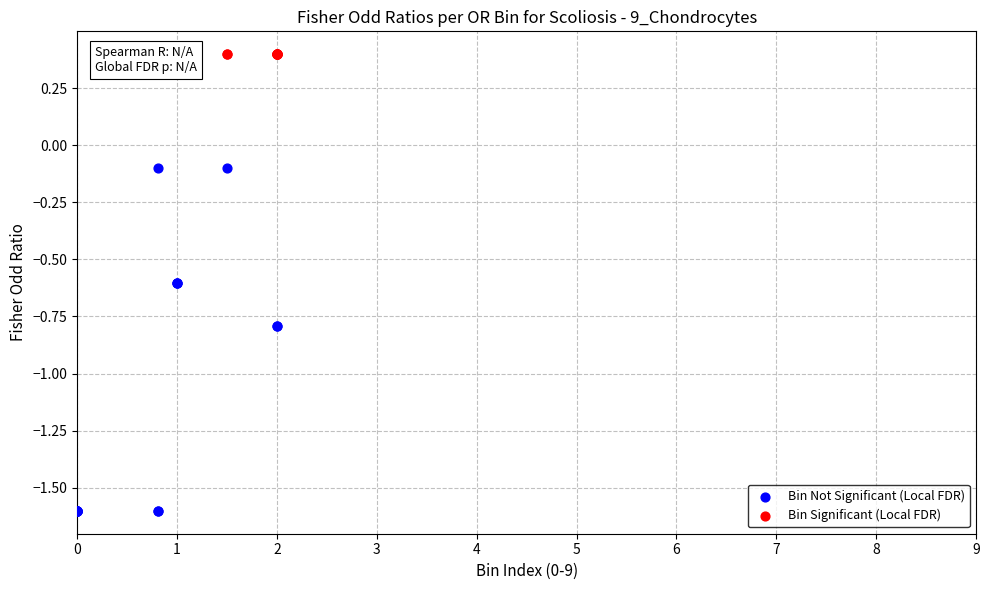

Which series reaches the maximum Y coordinate?

Bin Significant (Local FDR)